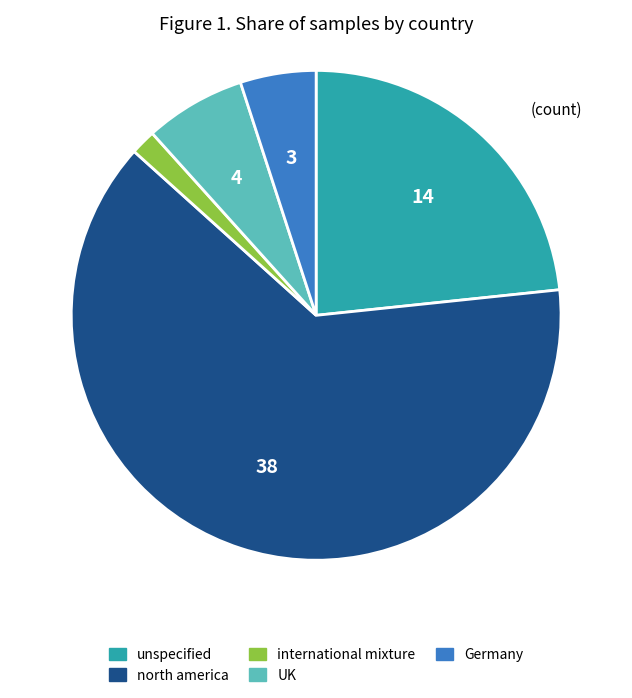

Combined, do unspecified and north america account for over 50%?

Yes